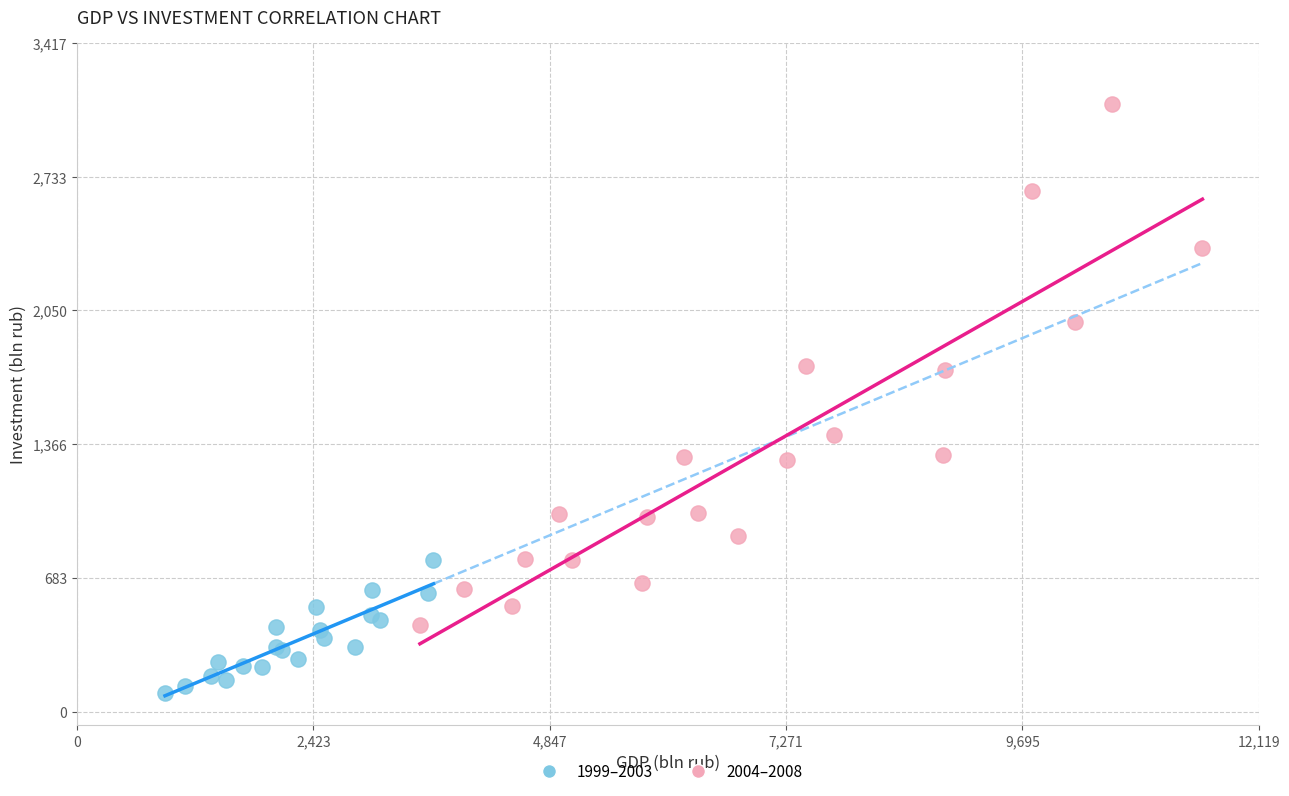

Which series contains the highest Y value?

2004–2008